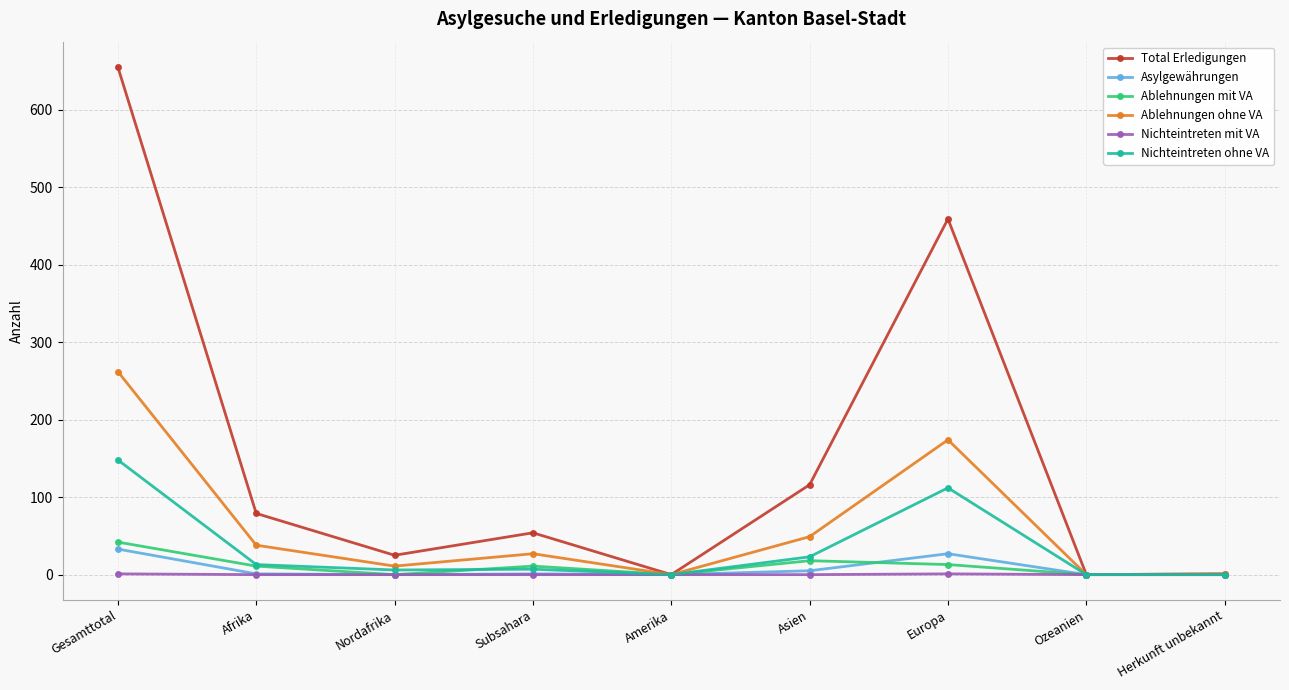

The Total Erledigungen series shows 655 at Gesamttotal. True or false?

True